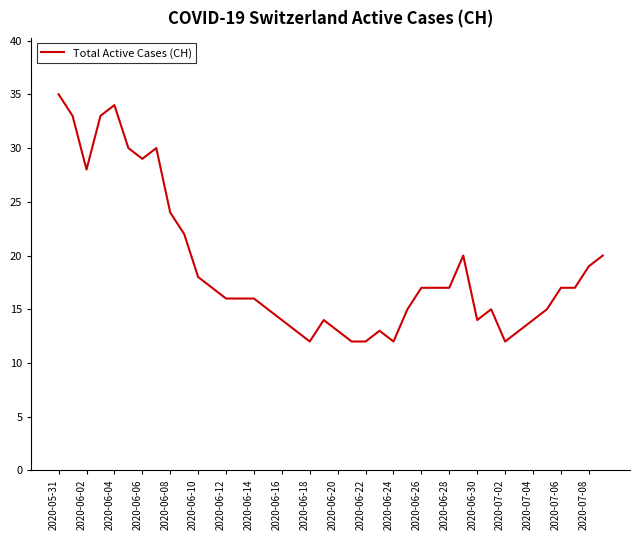

Reading right to left, list all the values displayed in this chart.

20	19	17	17	15	14	13	12	15	14	20	17	17	17	15	12	13	12	12	13	14	12	13	14	15	16	16	16	17	18	22	24	30	29	30	34	33	28	33	35